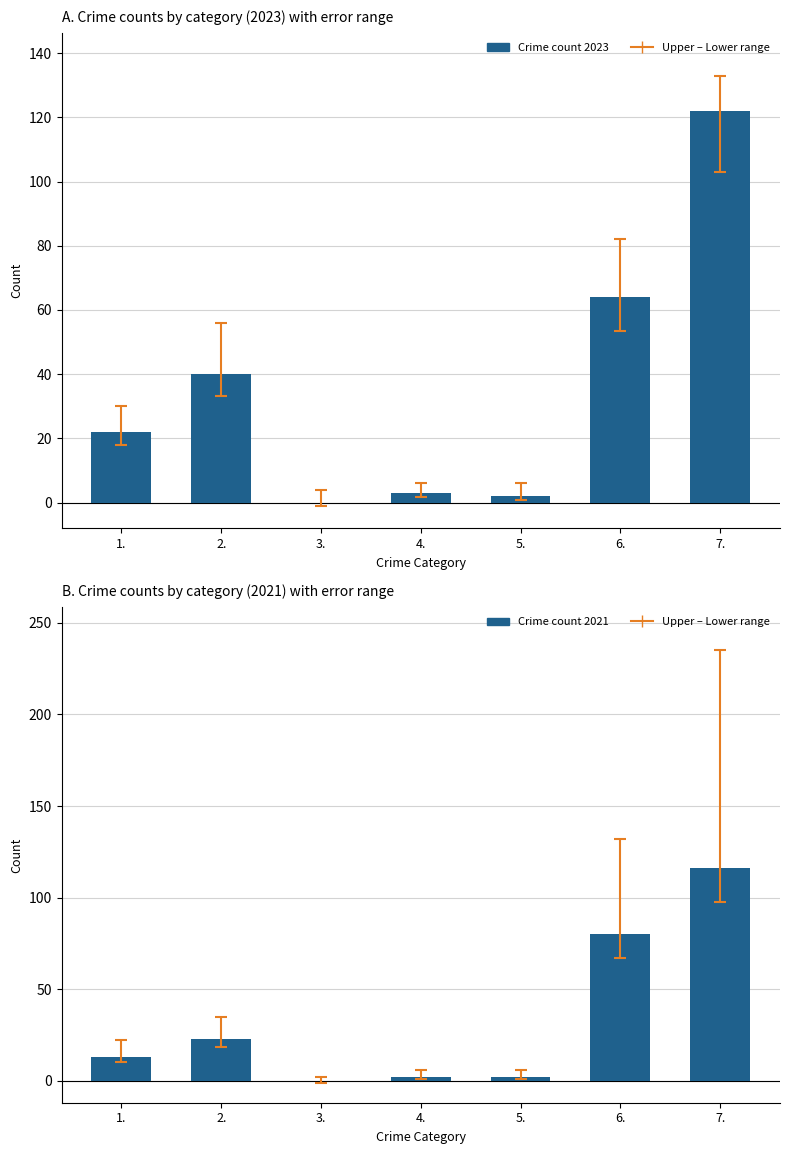

Reading left to right, transcribe all the data shown in this chart.

Crime count 2023: 1.=22	2.=40	3.=0	4.=3	5.=2	6.=64	7.=122
Crime count 2021: 1.=13	2.=23	3.=0	4.=2	5.=2	6.=80	7.=116